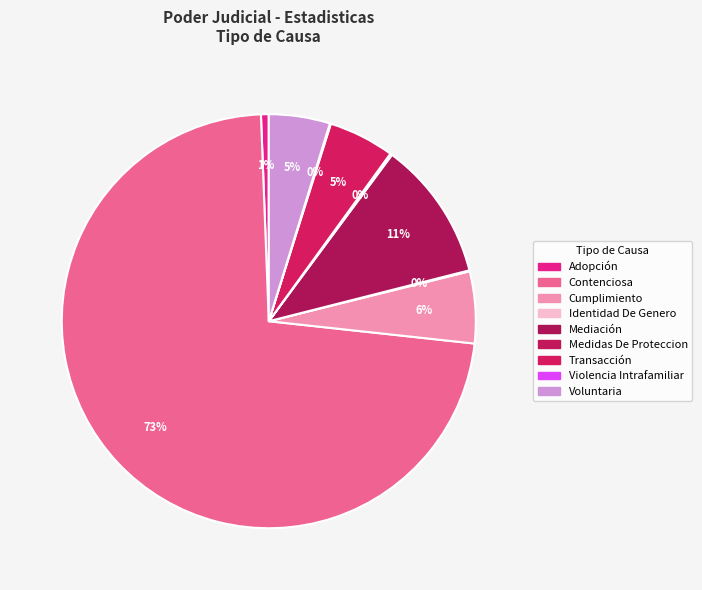

To the nearest percent, what portion does Adopción represent?

1%